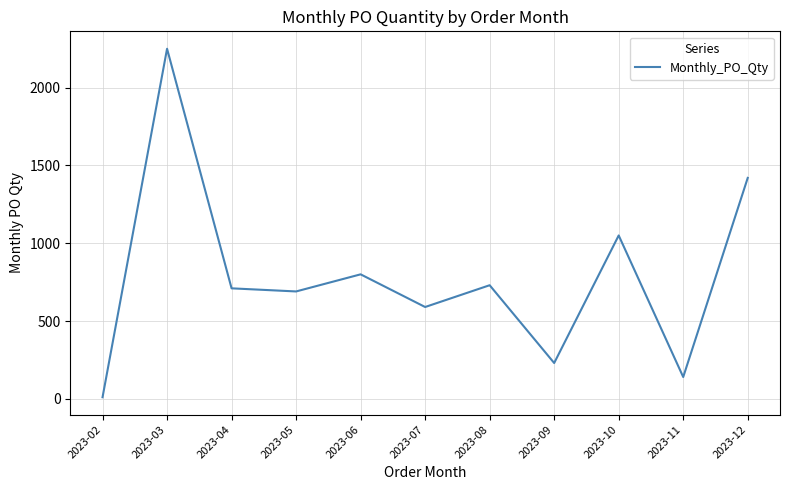

Rank the categories by value from lowest to highest.

2023-02, 2023-11, 2023-09, 2023-07, 2023-05, 2023-04, 2023-08, 2023-06, 2023-10, 2023-12, 2023-03